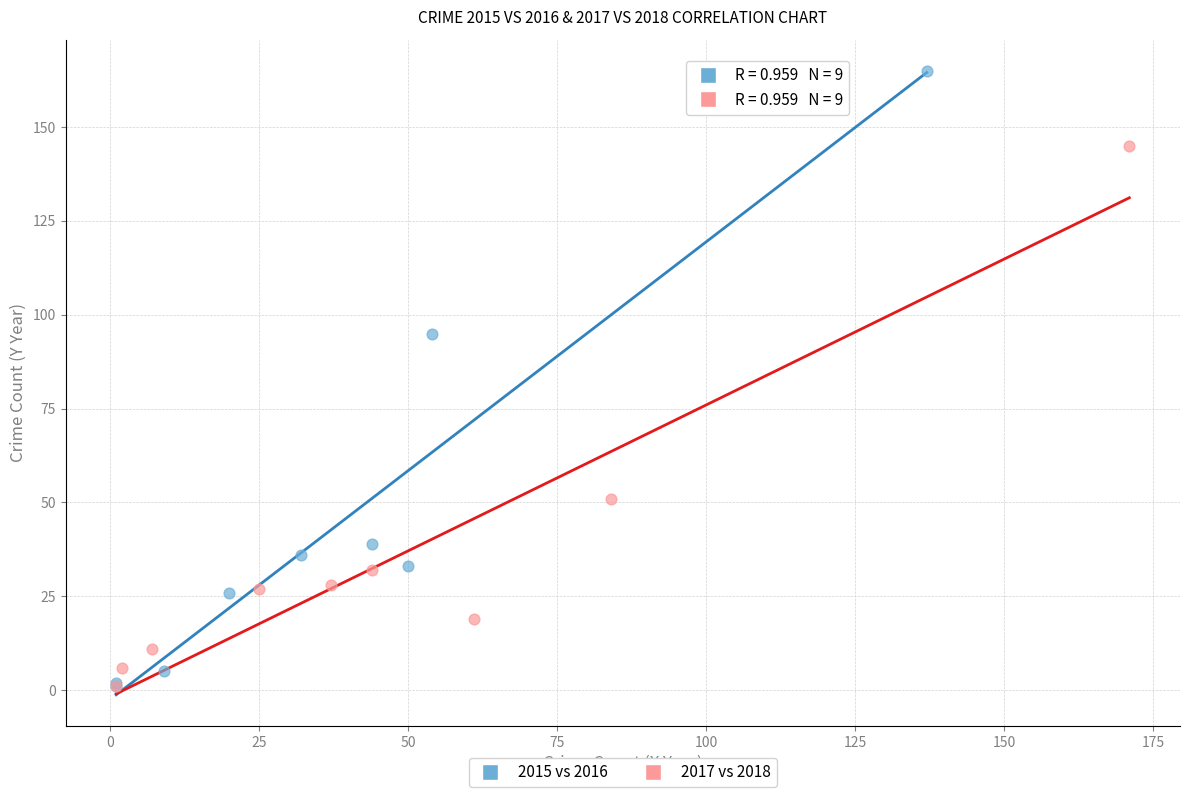

Which series contains the highest Y value?

2015 vs 2016